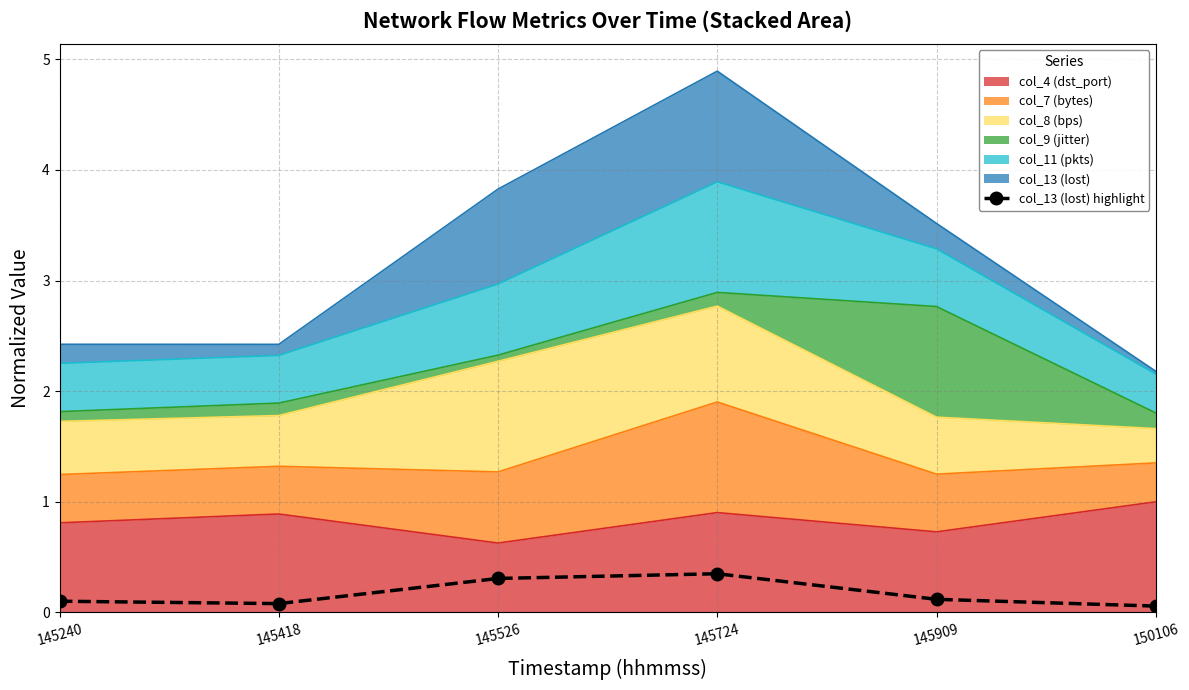

List the labels in order of value, smallest first.

150106, 145418, 145240, 145909, 145526, 145724